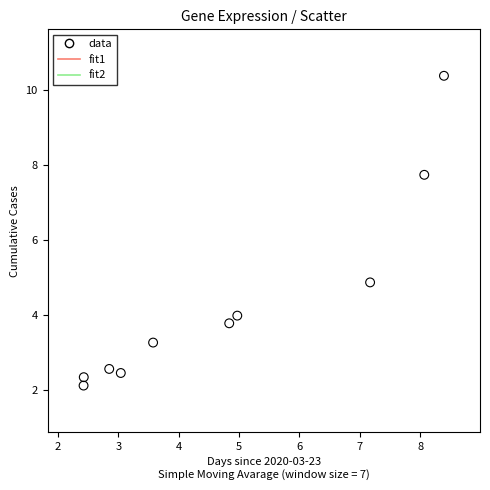

What Y value in the scatter plot is closest to 6?

4.9